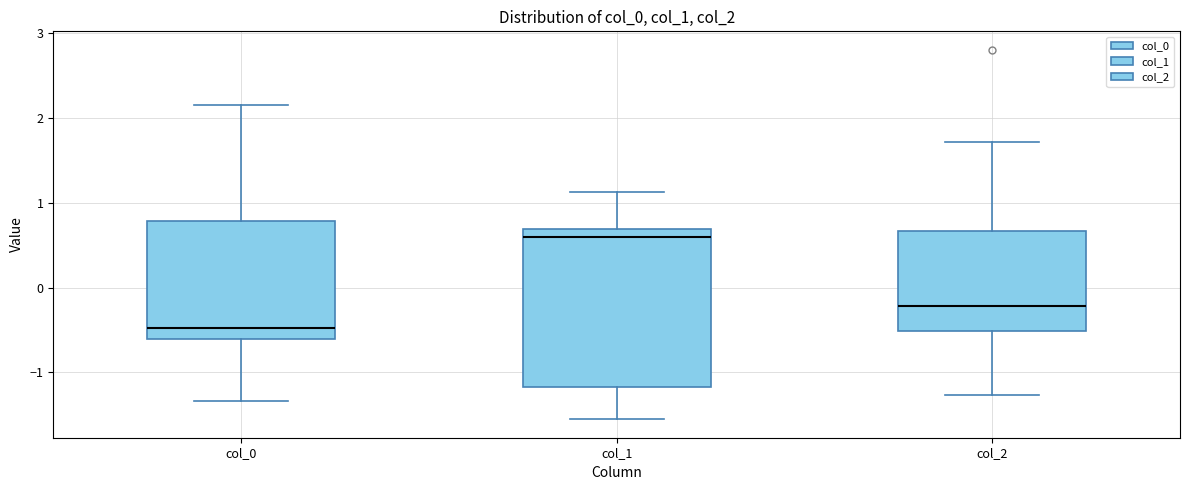

Which box is the tallest, from its lower edge to its upper edge?

col_1